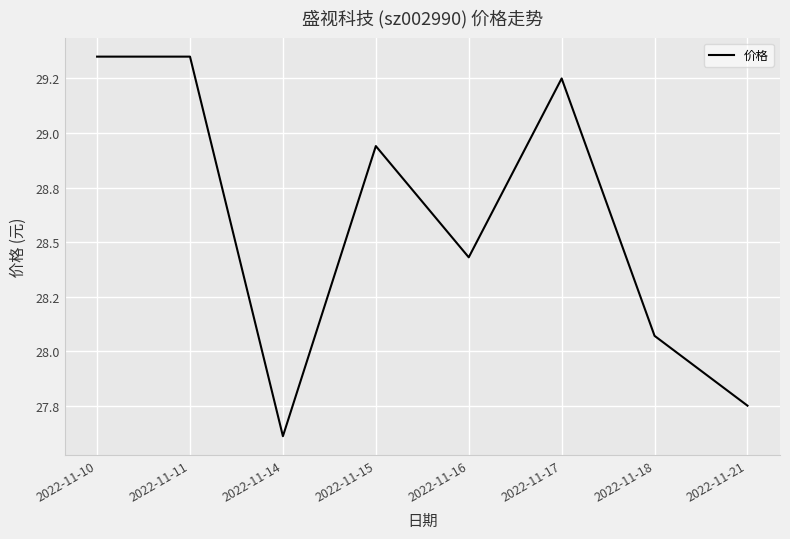

Does the chart have visible grid lines?

Yes